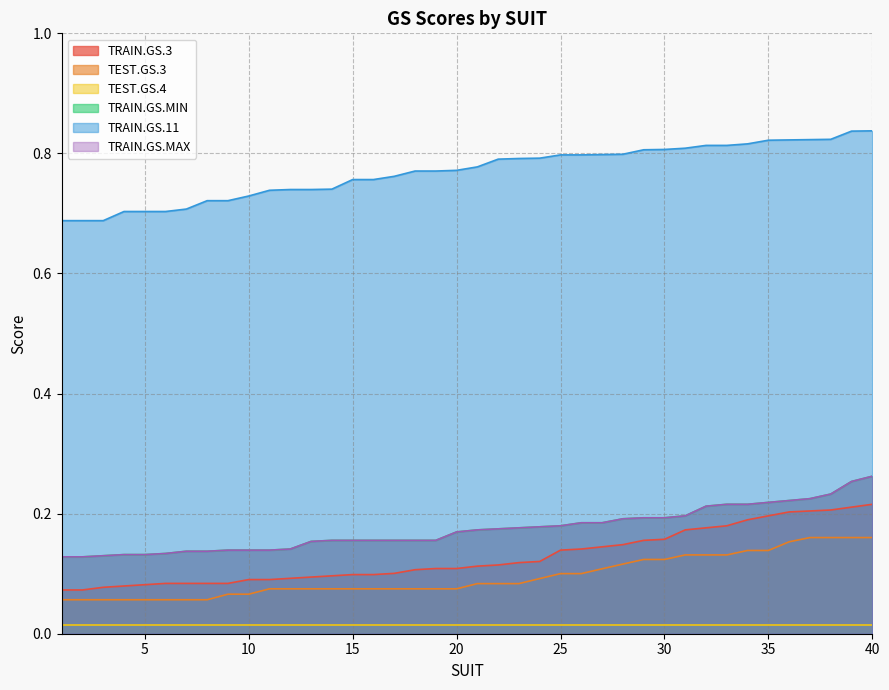

What is the difference between the second highest and minimum values in the TRAIN.GS.11 series?

0.1